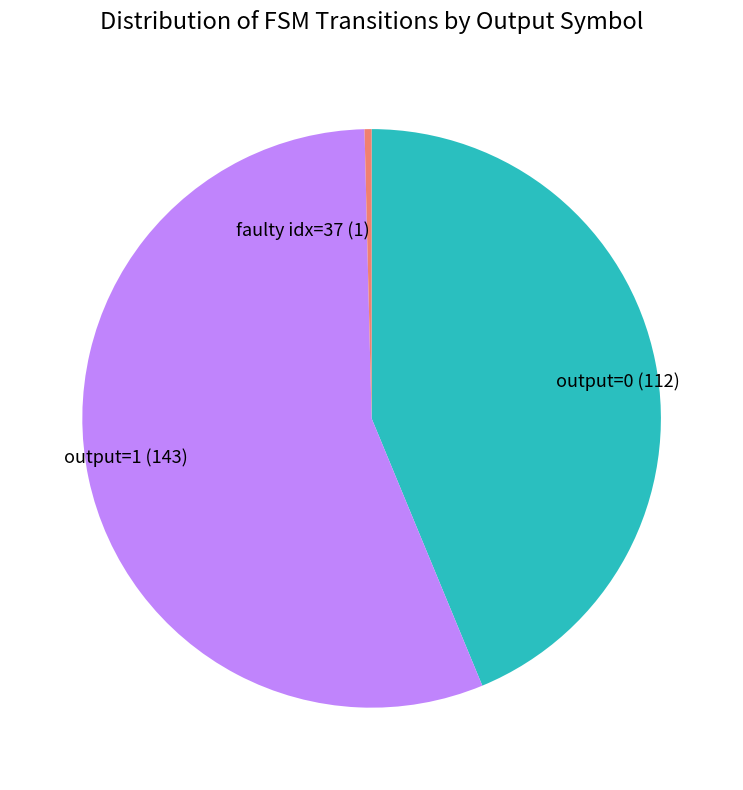

Is the sum of faulty idx=37 (1) and output=0 (112) greater than half?

No